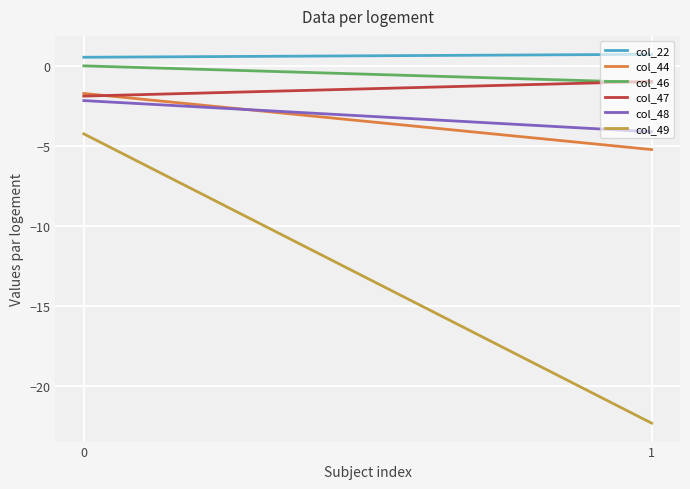

What is the sum of all col_48 values?

-624.7